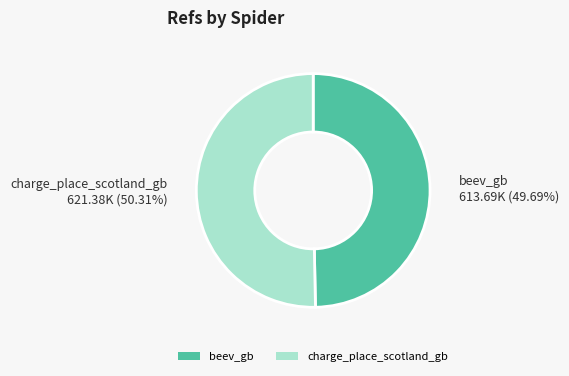

Does beev_gb represent more than half of the total?

No